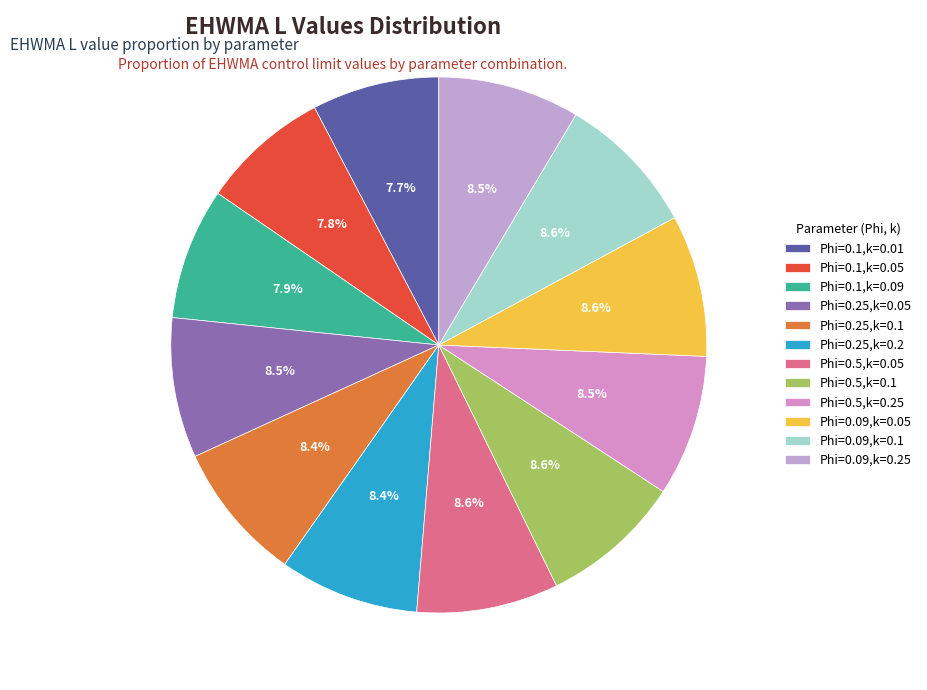

Count the number of slices in the pie.

12